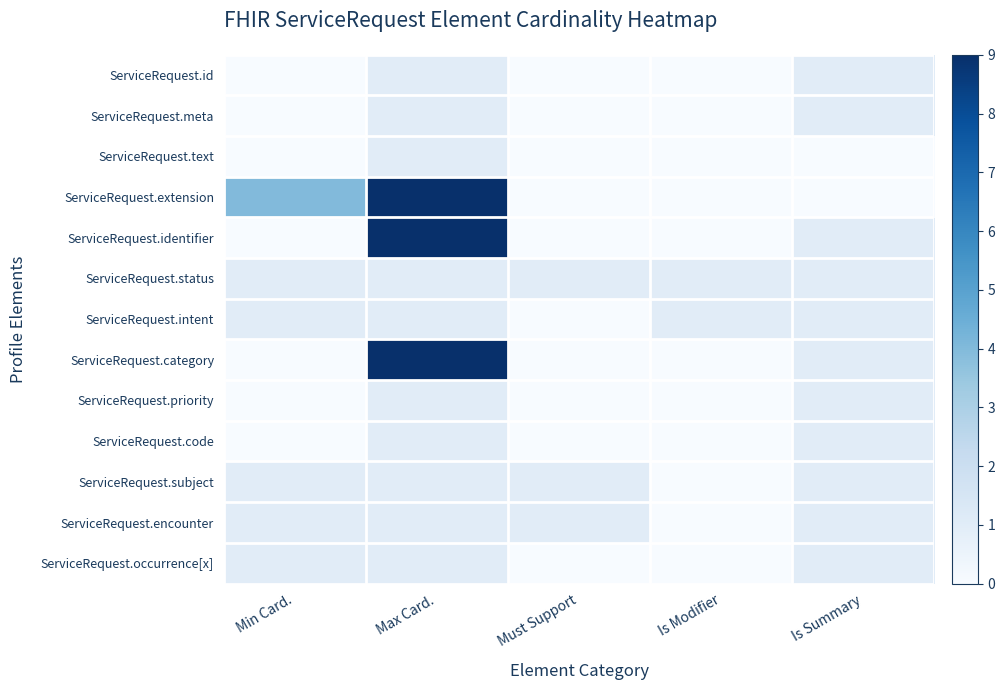

Rank the series by their maximum value, from highest to lowest.

ServiceRequest.extension, ServiceRequest.identifier, ServiceRequest.category, ServiceRequest.id, ServiceRequest.meta, ServiceRequest.text, ServiceRequest.status, ServiceRequest.intent, ServiceRequest.priority, ServiceRequest.code, ServiceRequest.subject, ServiceRequest.encounter, ServiceRequest.occurrence[x]